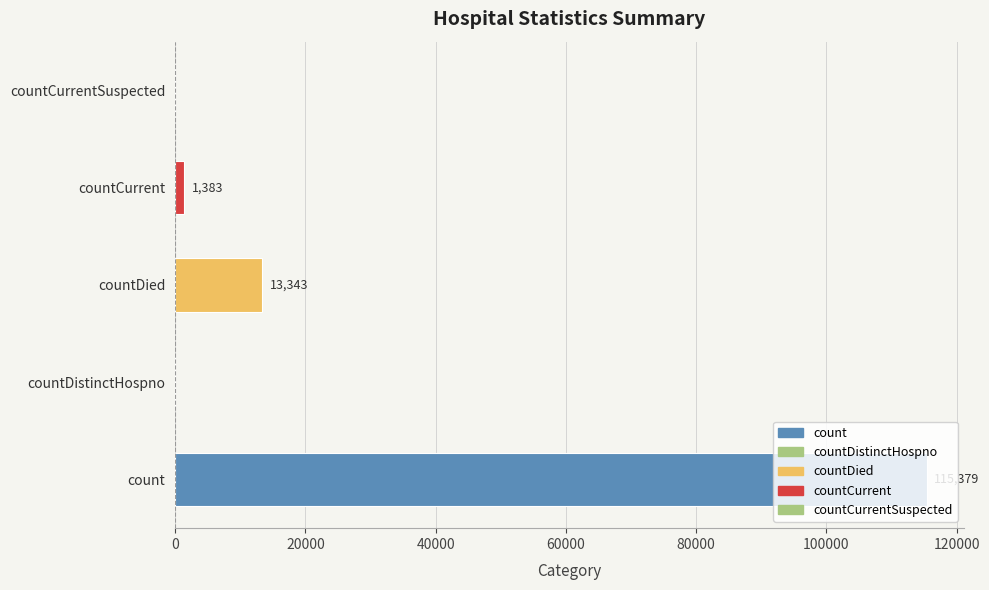

Between countCurrentSuspected and countCurrent, which is larger?

countCurrent